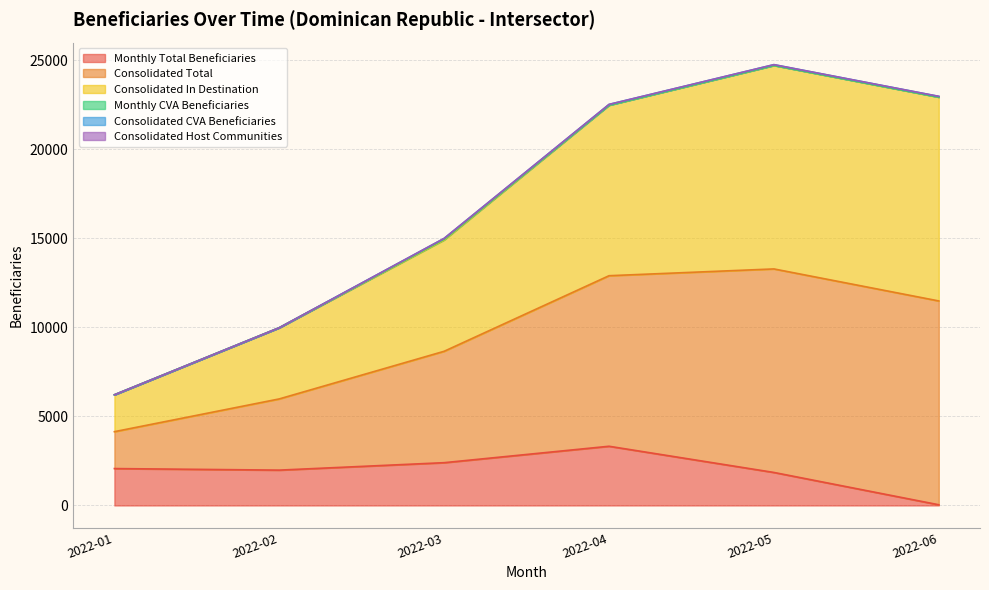

Does the chart display data point markers on the line(s)?

No